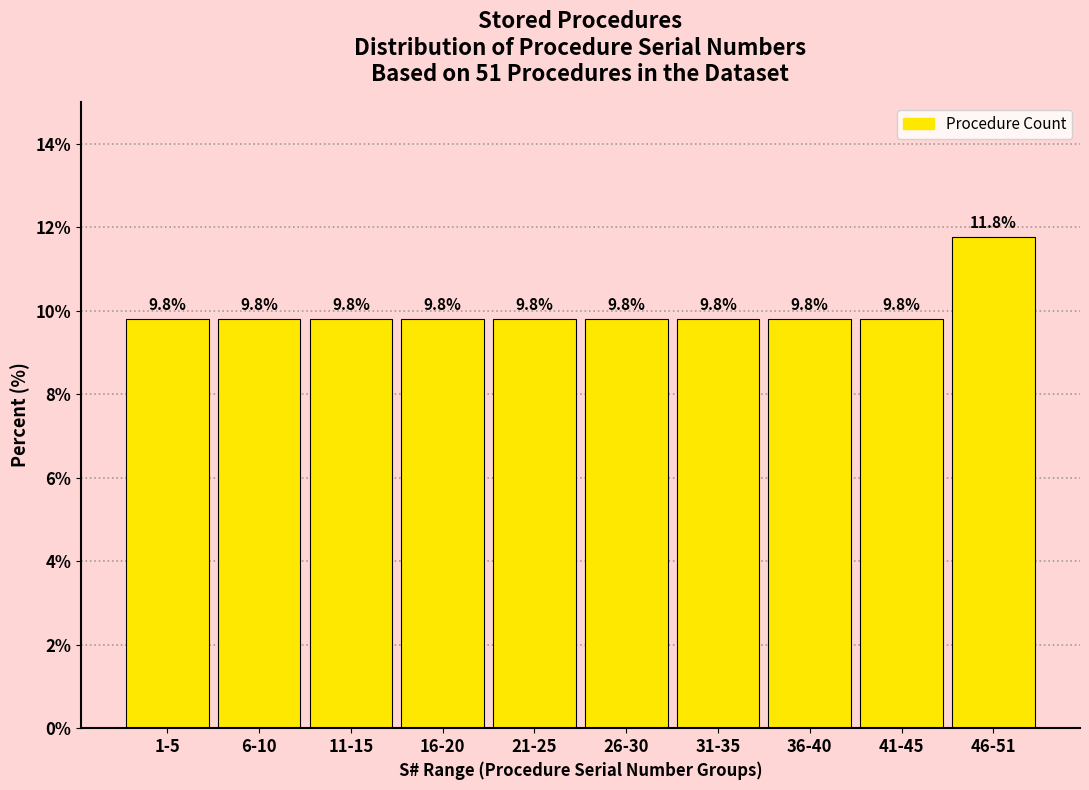

Reading left to right, what are all the values shown in this chart?

1-5=9.8	6-10=9.8	11-15=9.8	16-20=9.8	21-25=9.8	26-30=9.8	31-35=9.8	36-40=9.8	41-45=9.8	46-51=11.8